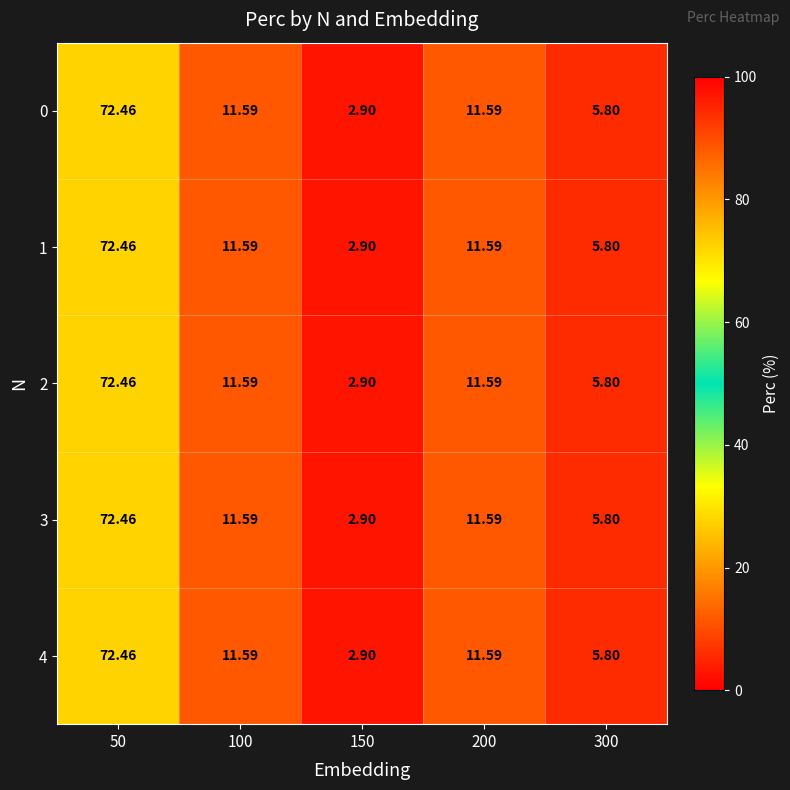

Is the value of 3 at 50 greater than the value of 0 at 150?

Yes